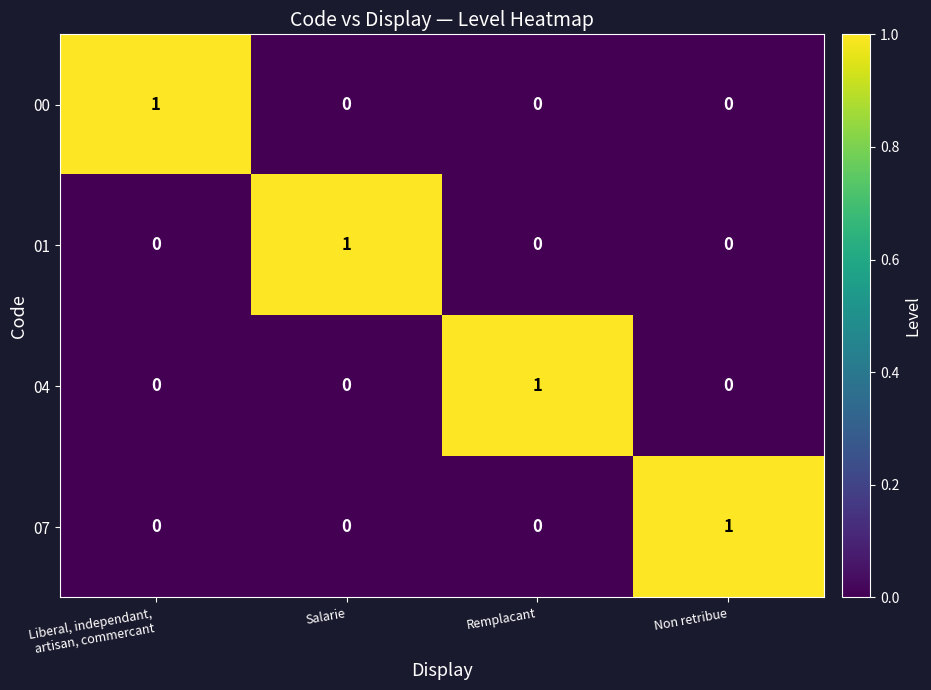

At how many categories does at least one series exceed 0?

4